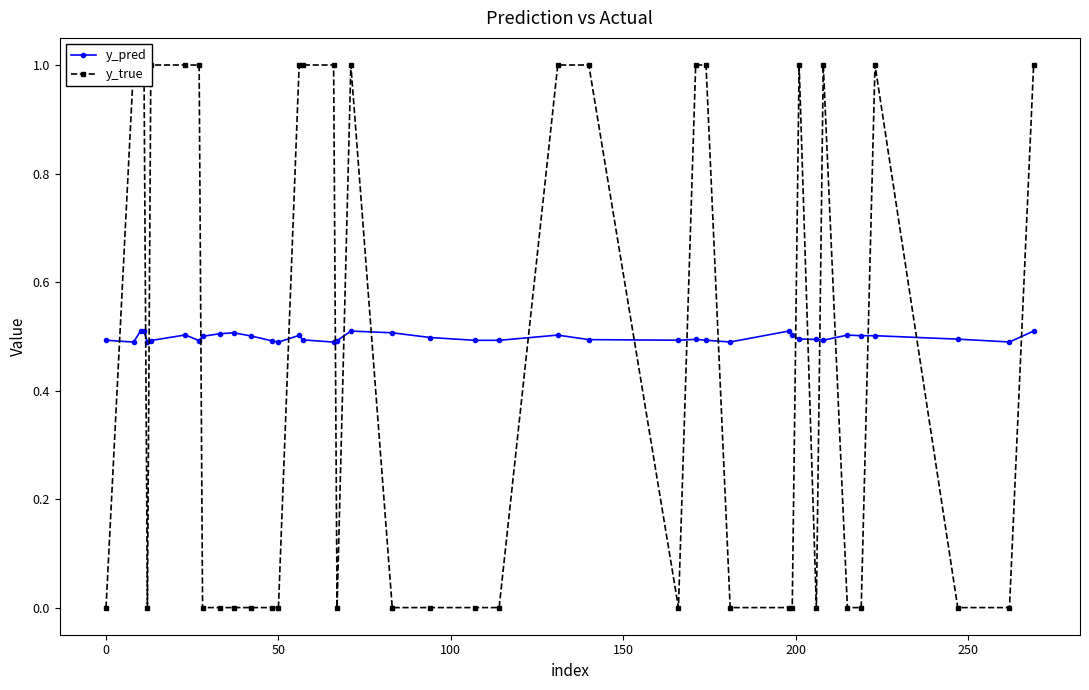

How many y_pred values are between 0 and 1?

40